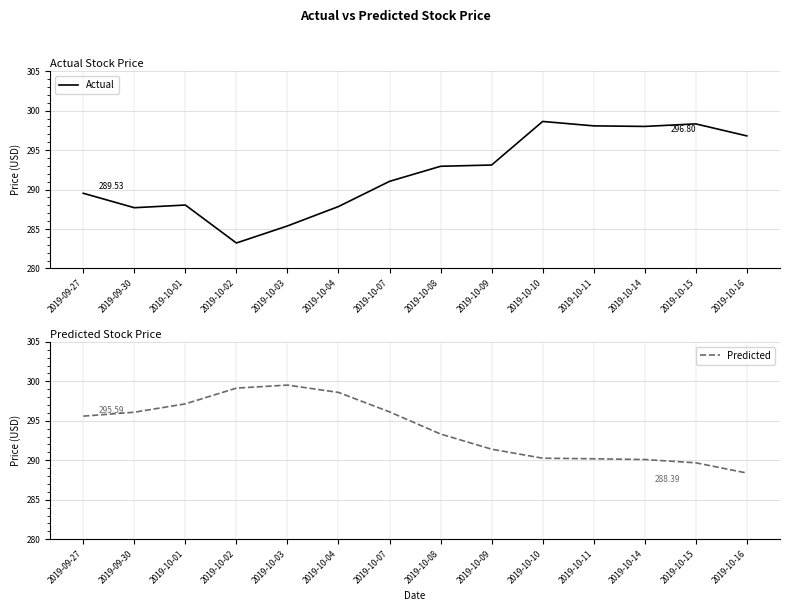

What is the difference between the maximum and minimum values in the Actual series?

15.4